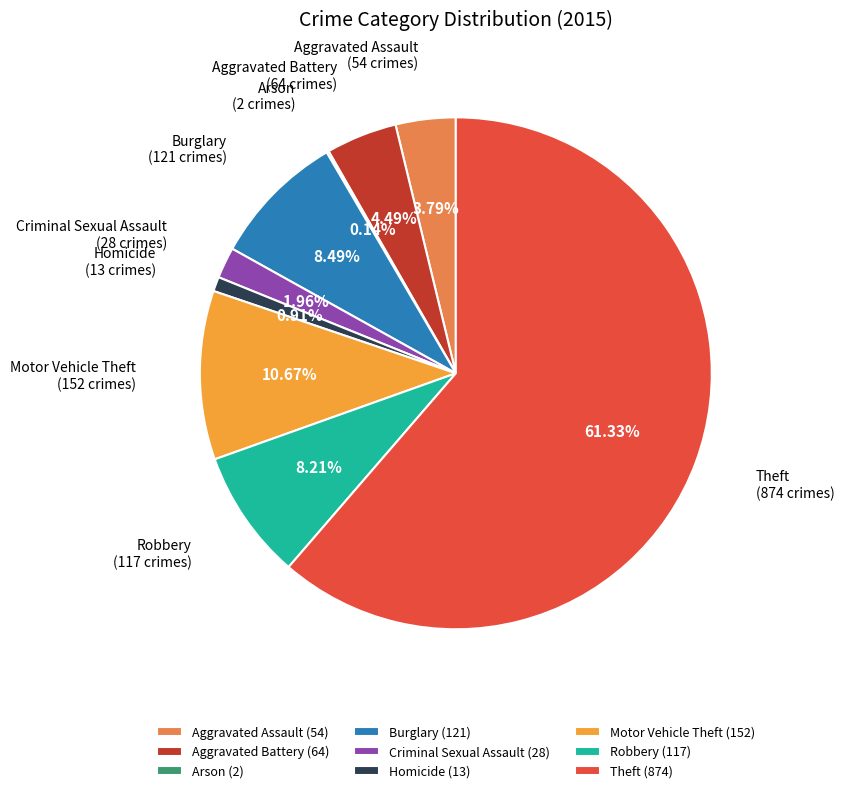

Does Motor Vehicle Theft (152) represent more than half of the total?

No